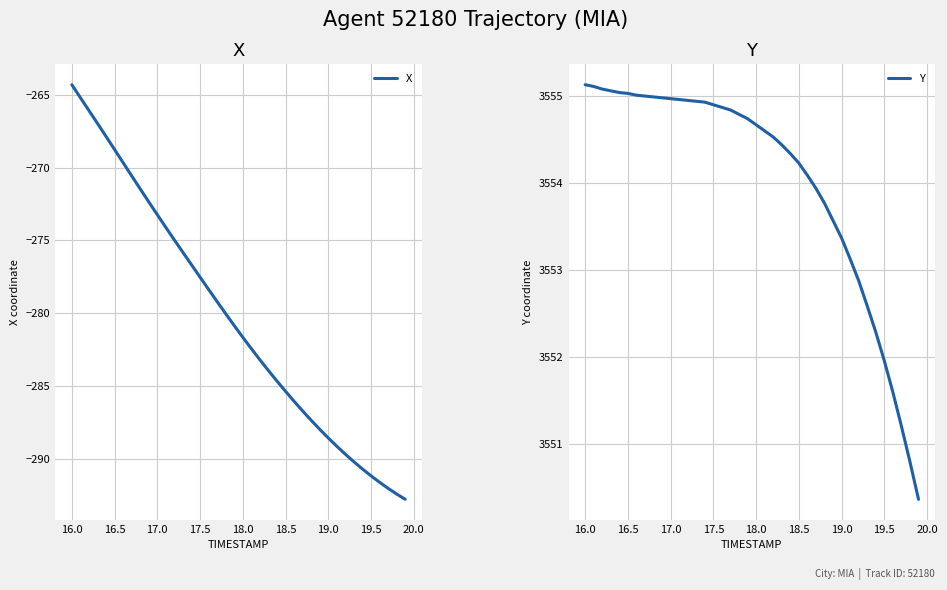

List the series in order of their peak value, highest first.

Y, X